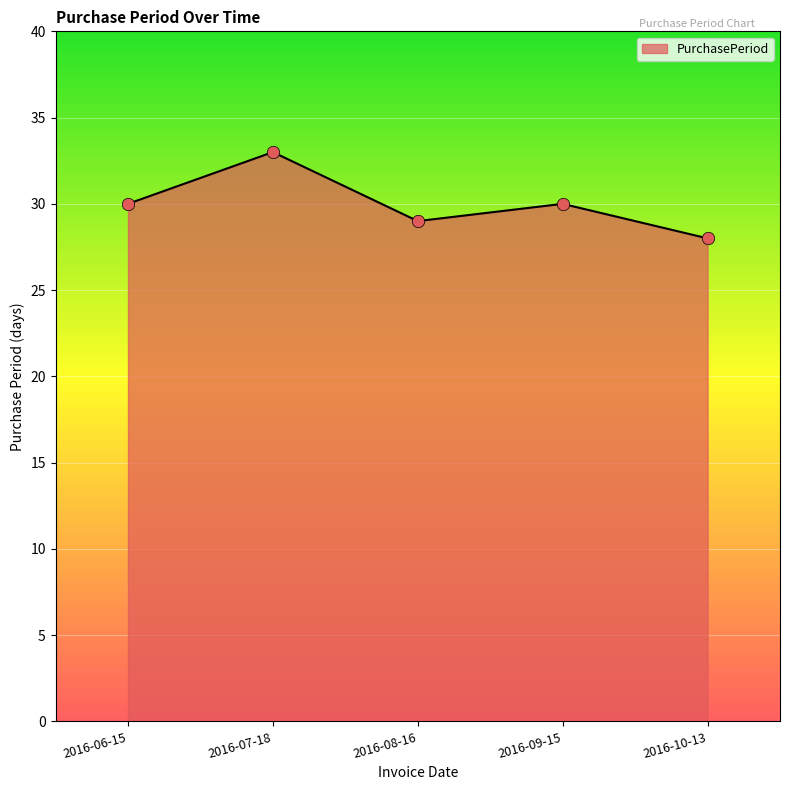

What is the ratio of the value at 2016-09-15 to the value at 2016-10-13?

1.1